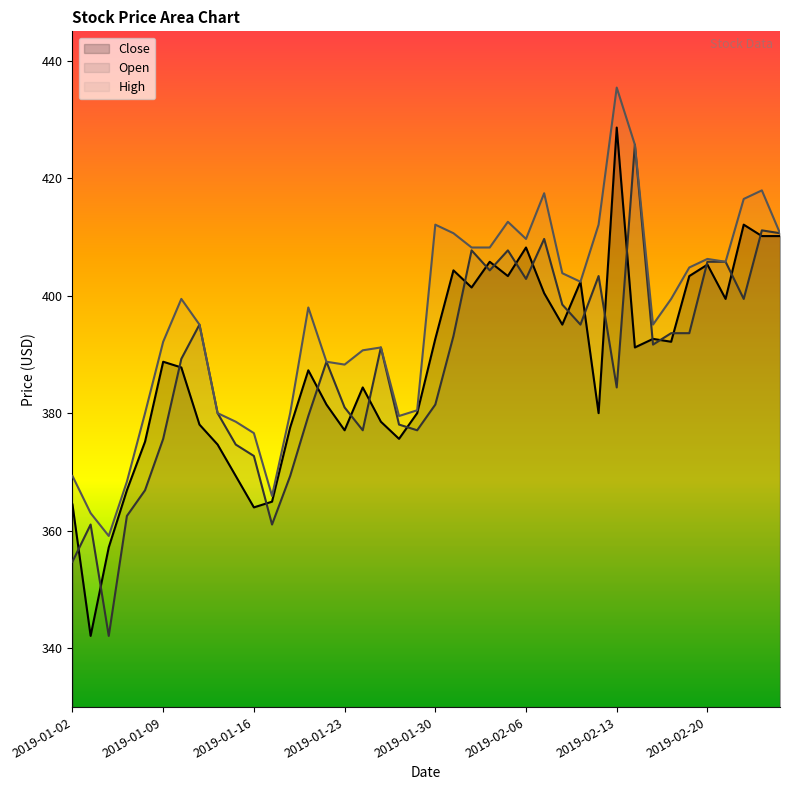

Does the chart display data point markers on the line(s)?

No